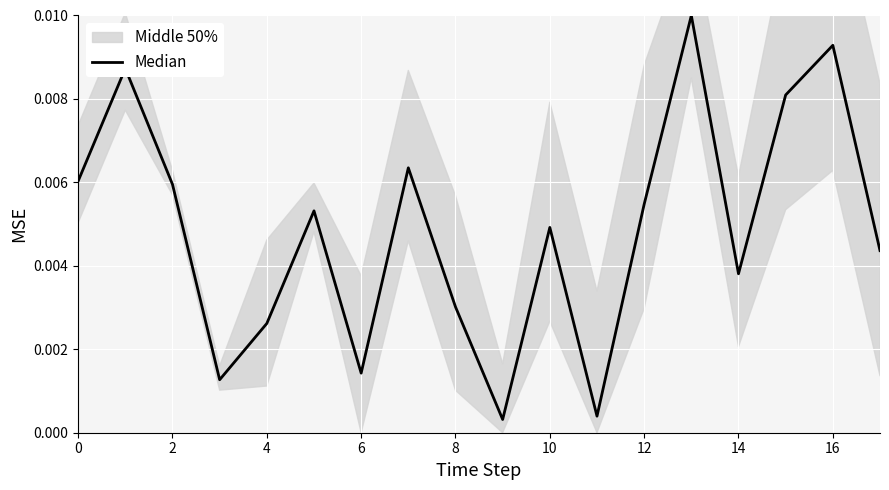

How many points are higher than both their immediate neighbors (excluding endpoints)?

6